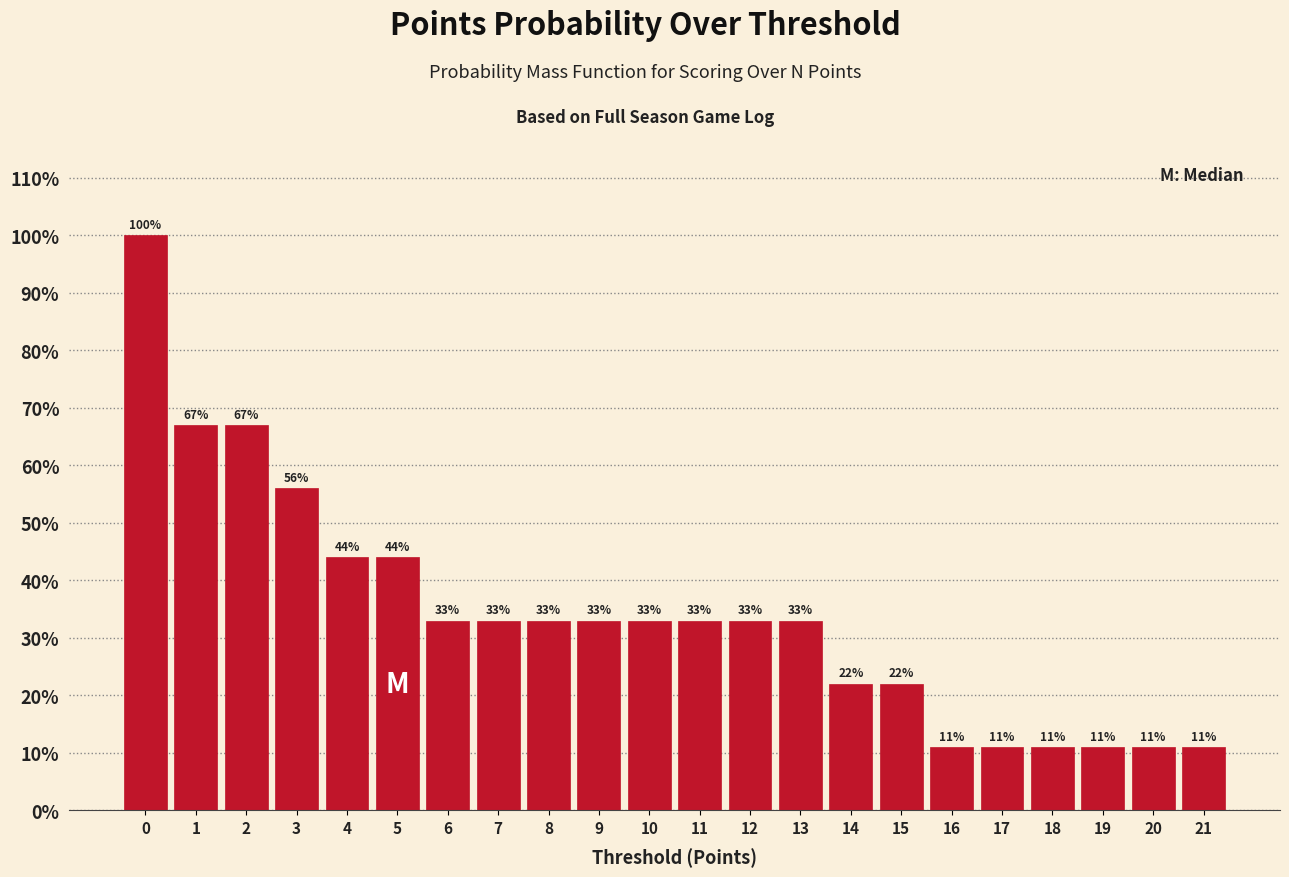

Reading left to right, transcribe all the data shown in this chart.

100	67	67	56	44	44	33	33	33	33	33	33	33	33	22	22	11	11	11	11	11	11